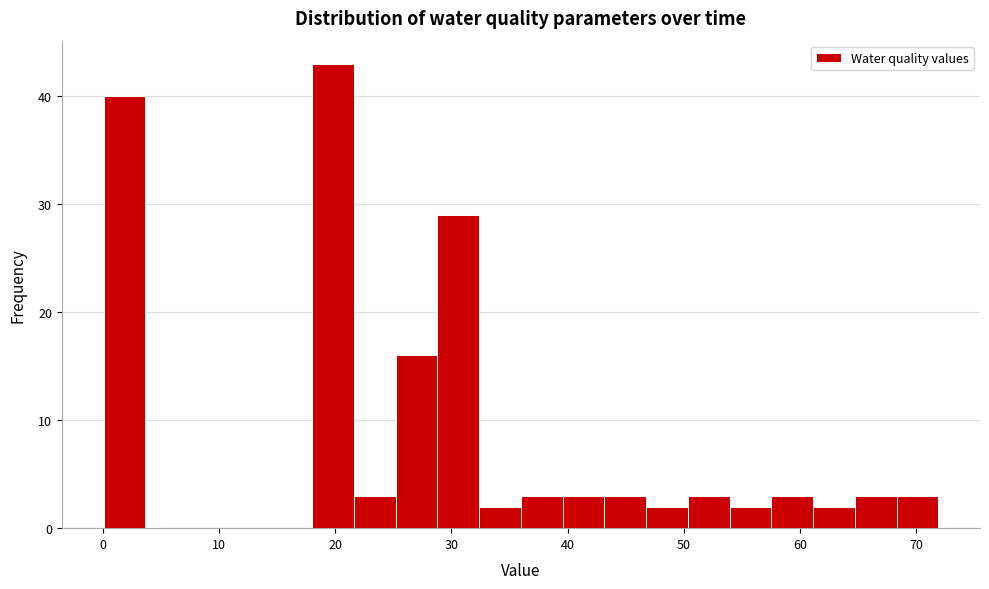

Around what value on the x-axis is the tallest bar? Give the approximate position of its centre, as read against the axis.

20